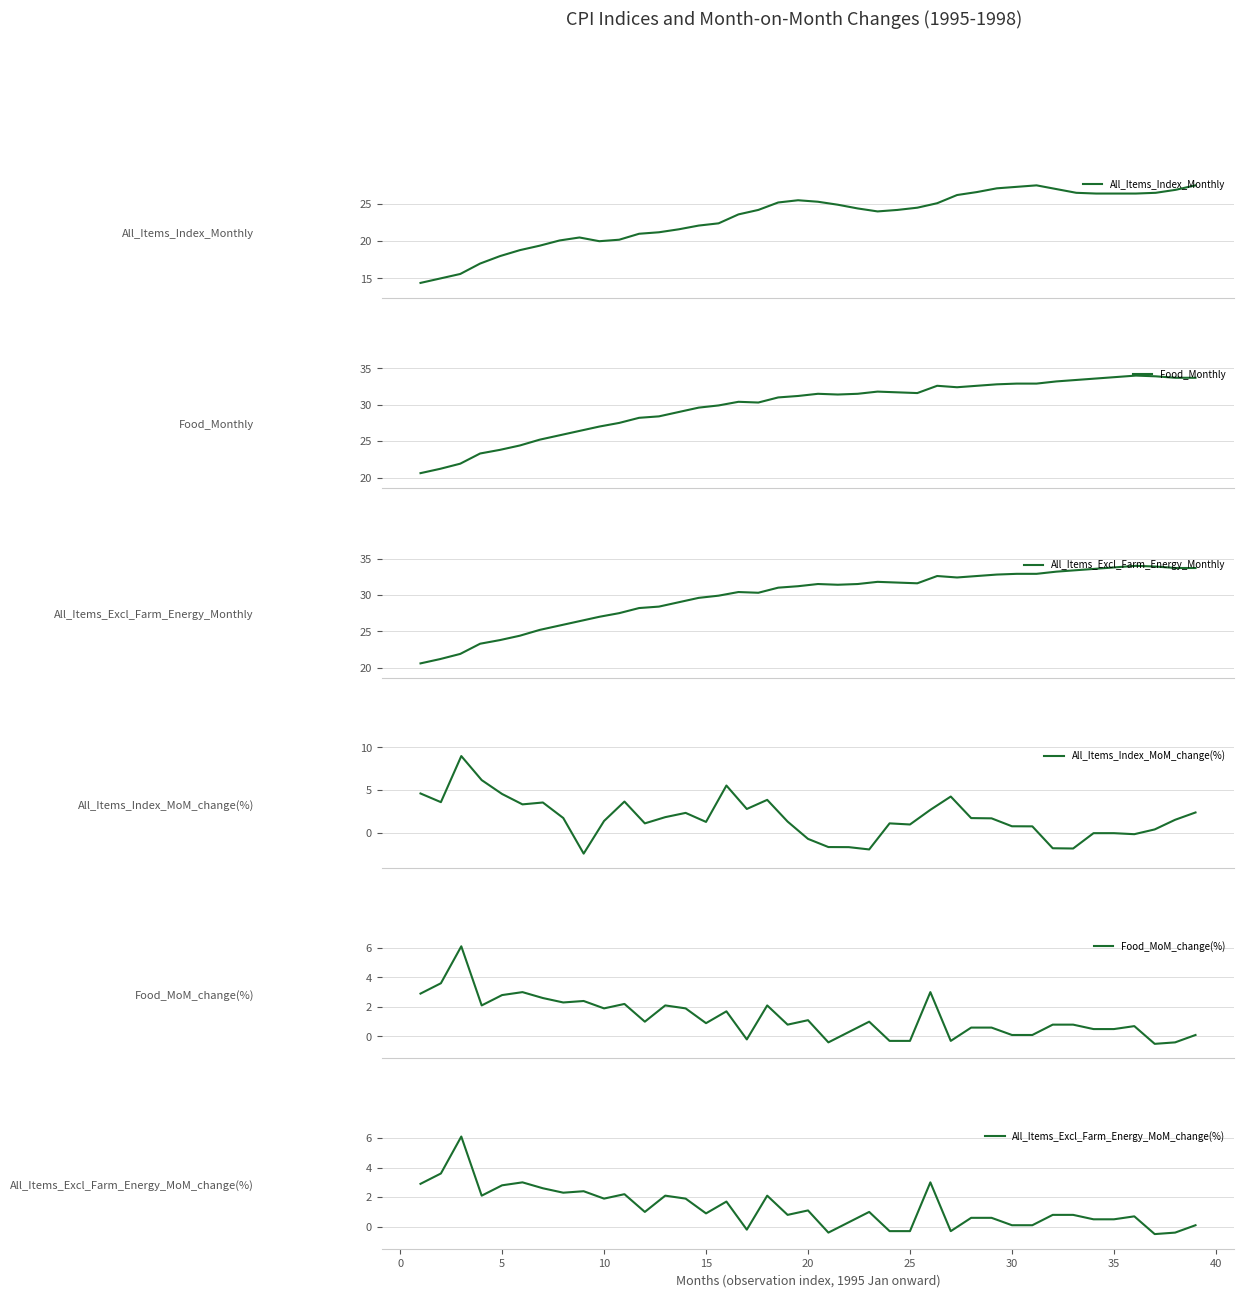

What is the difference between the maximum and minimum values in the Food_Monthly series?

13.4